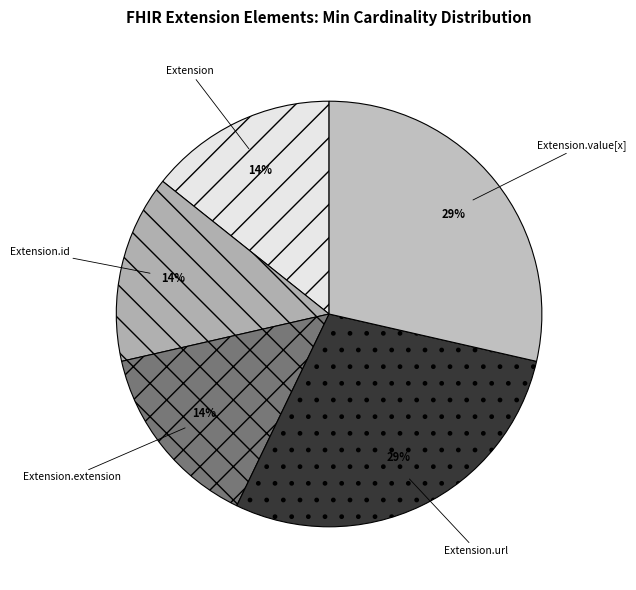

Does any single category account for the majority?

No